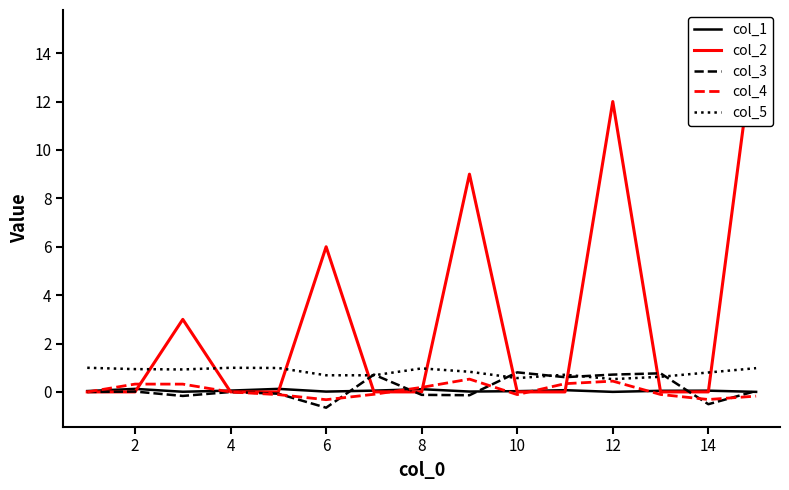

Which series ends up on top after the final intersection of col_4 and col_1?

col_1